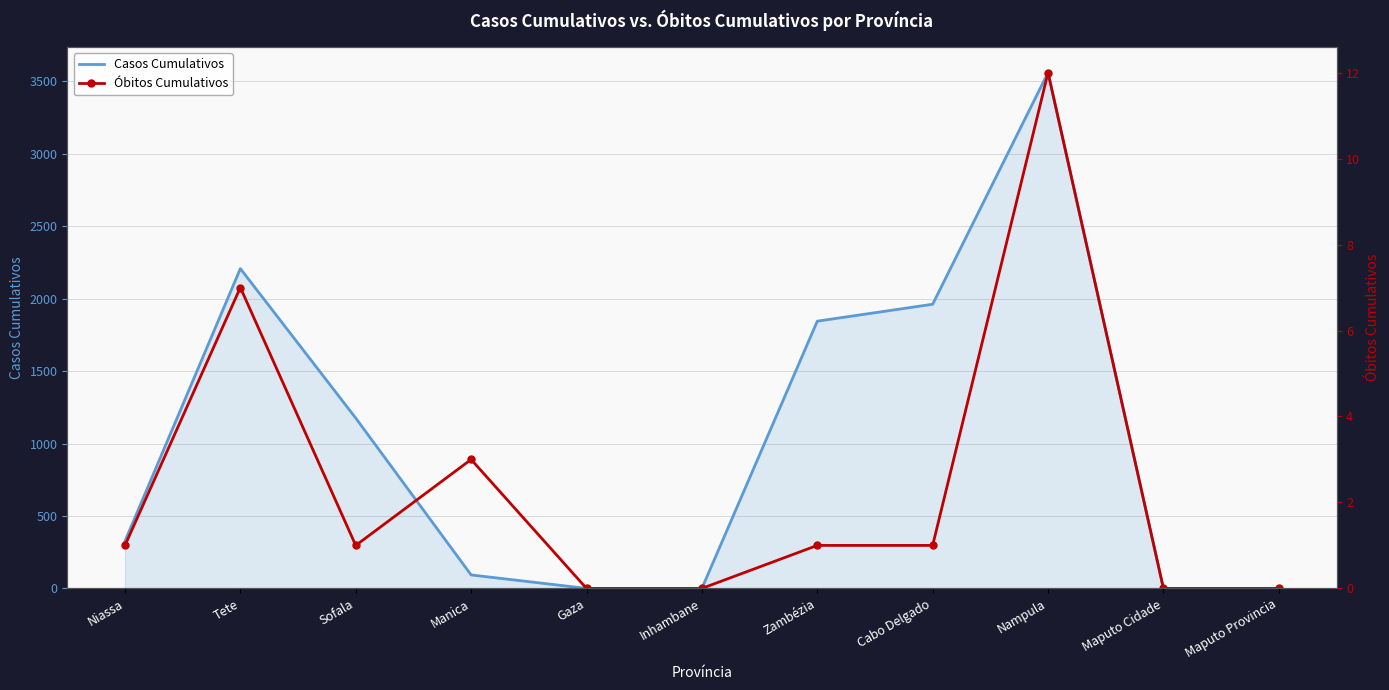

Rank the series at Maputo Cidade from lowest to highest value.

Casos Cumulativos, Óbitos Cumulativos